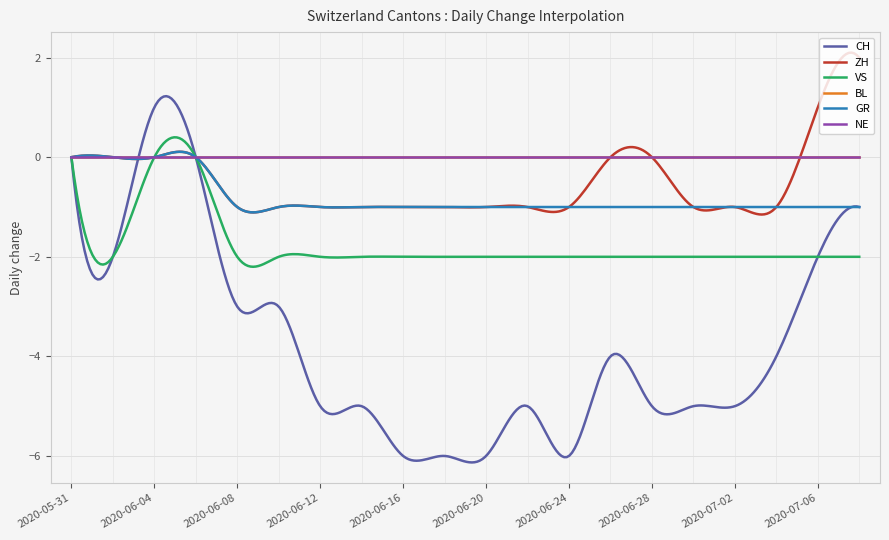

Which category has the lowest value across all series?

2020-06-16